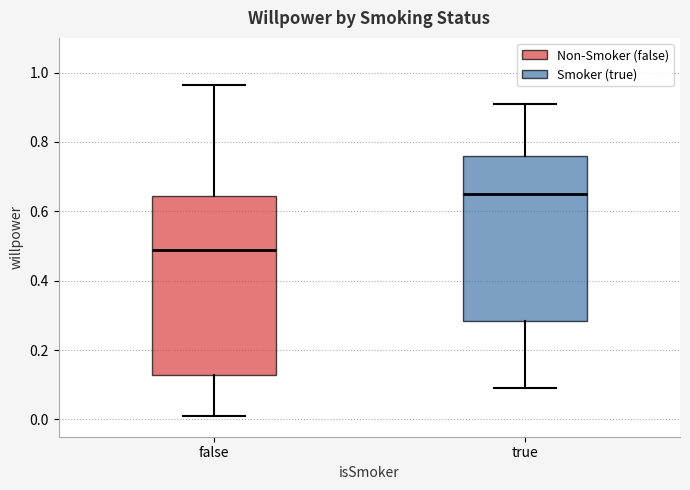

Which box is the tallest, from its lower edge to its upper edge?

false